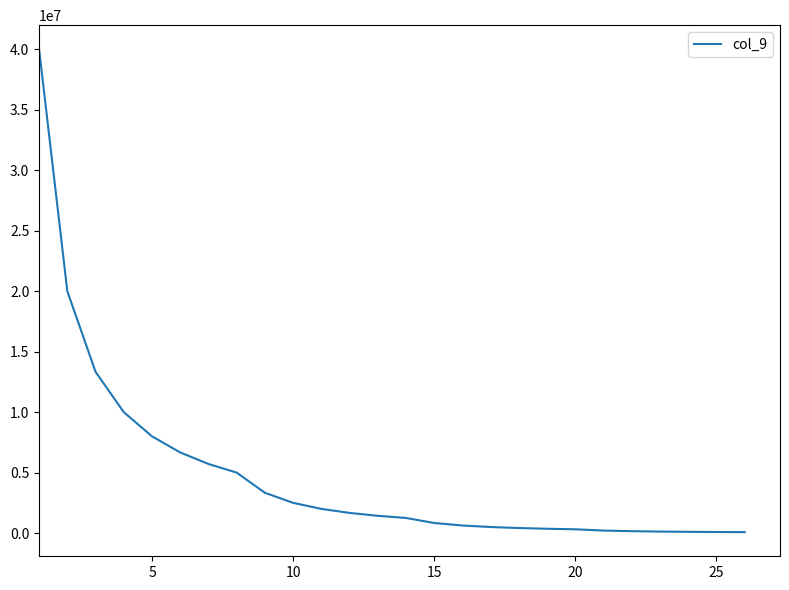

What is the difference between the maximum and minimum values?

39921875.0